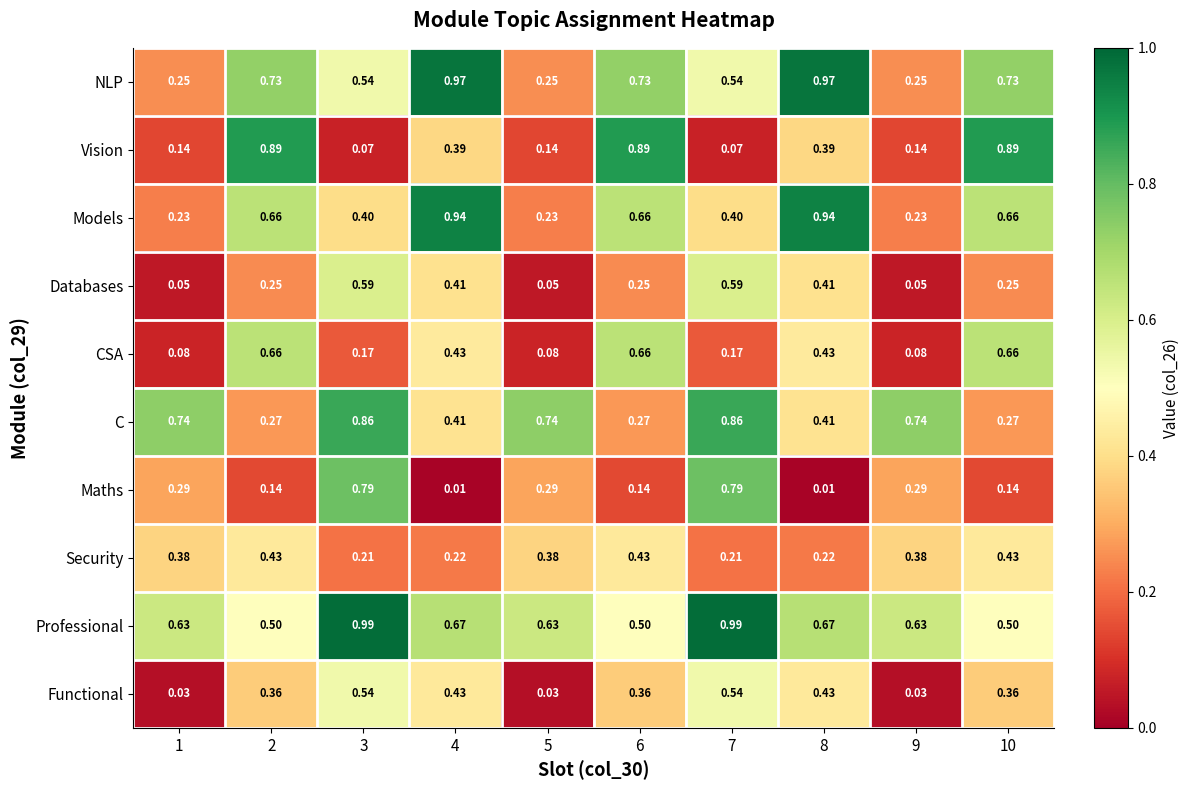

List the series in order of their peak value, lowest first.

Security, Functional, Databases, CSA, Maths, C, Vision, Models, NLP, Professional